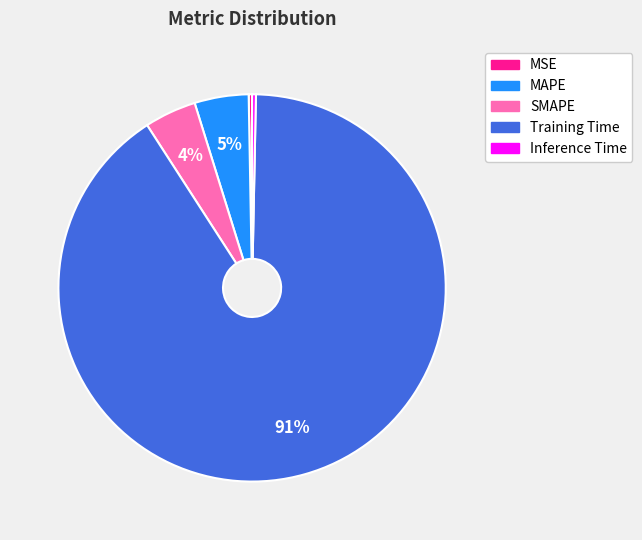

How many slices are in this pie chart?

5